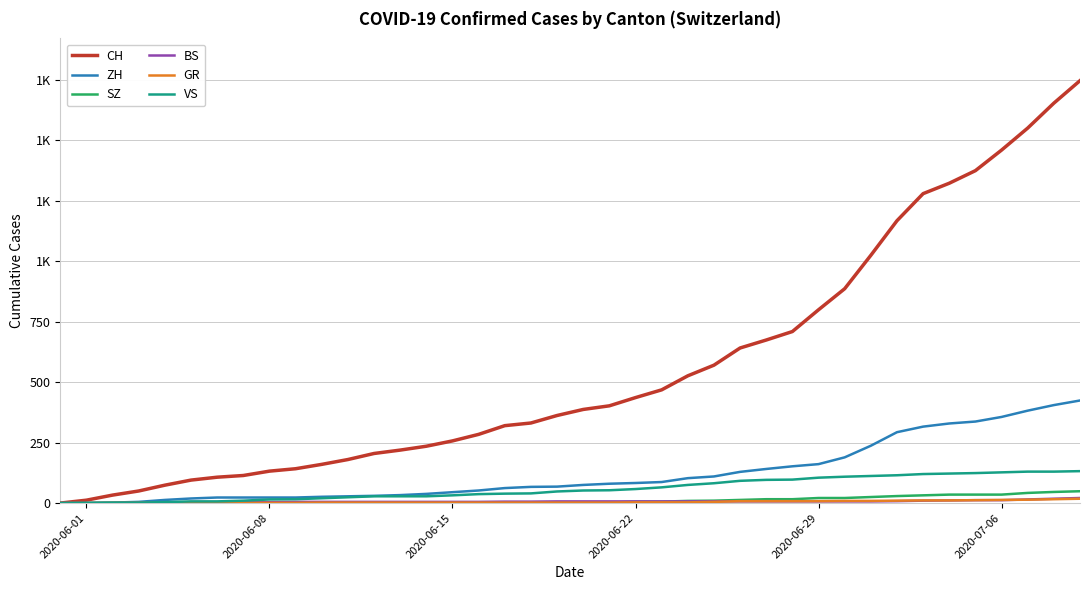

Is this an area chart (filled region under the line)?

No